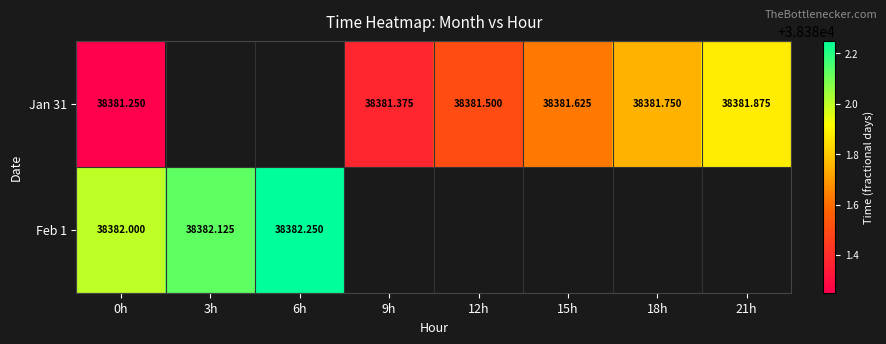

List the series in order of their peak value, highest first.

Feb 1, Jan 31